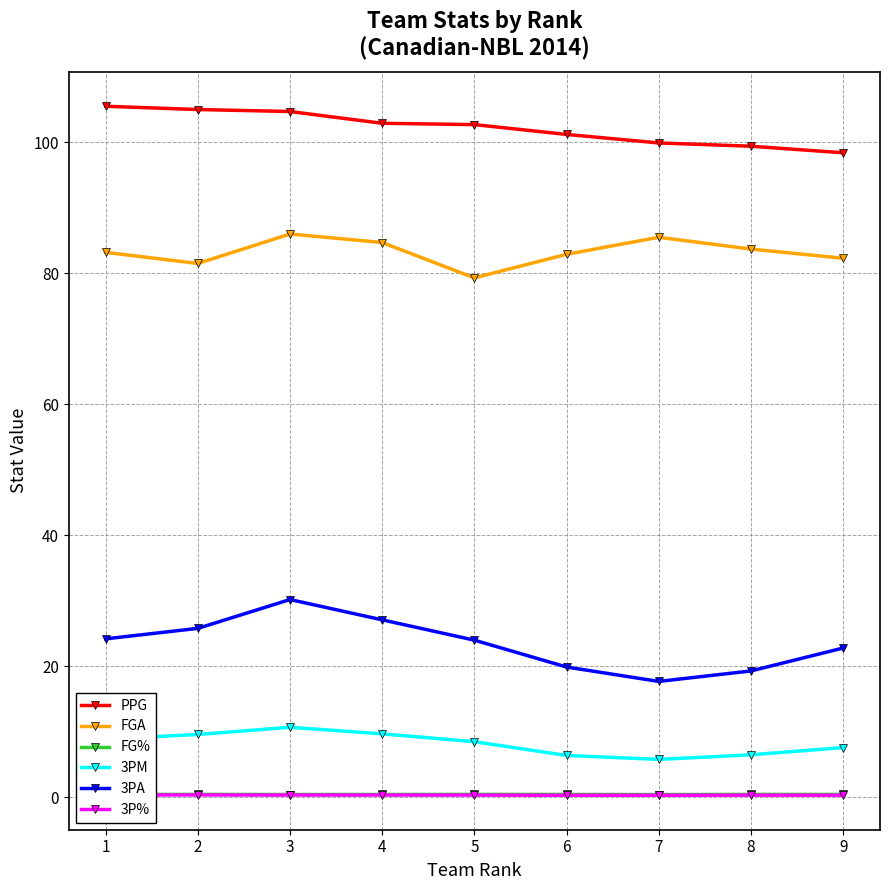

Is the value of 3PA at 8 greater than the value of 3P% at 3?

Yes